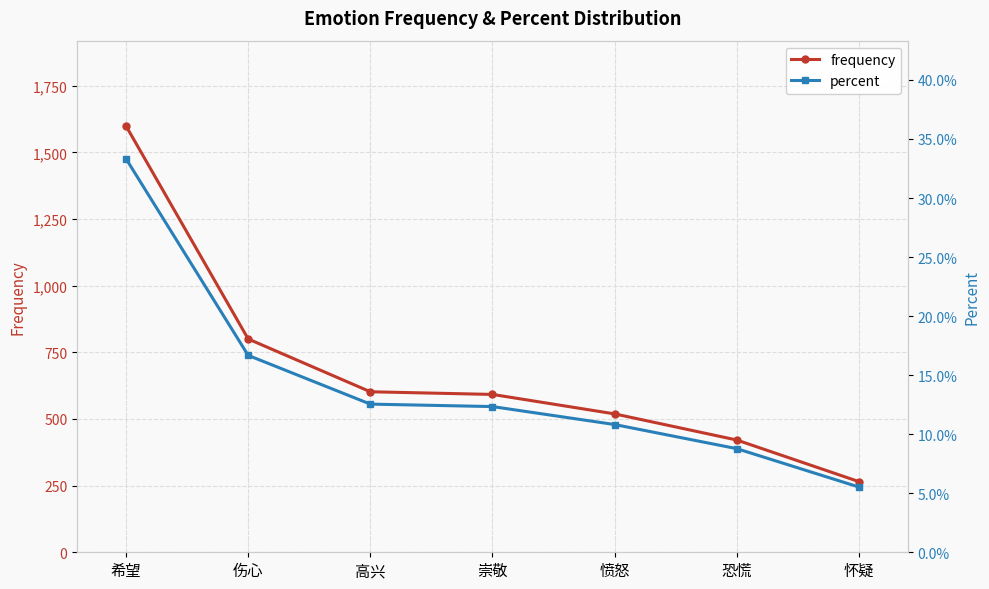

What is the label of the 7th point from the left?

怀疑